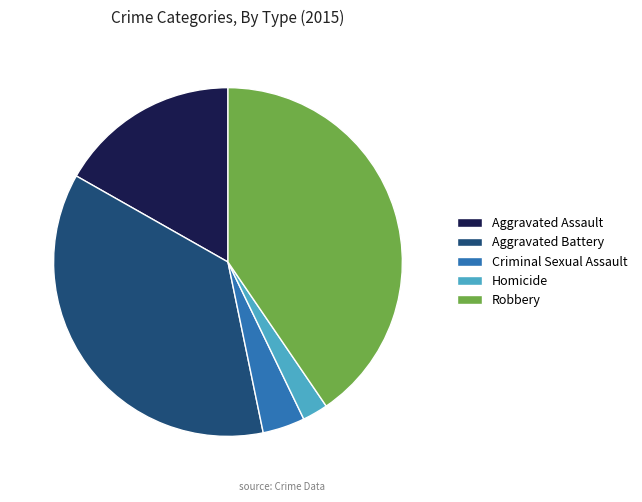

Rank the categories by value from highest to lowest.

Robbery, Aggravated Battery, Aggravated Assault, Criminal Sexual Assault, Homicide